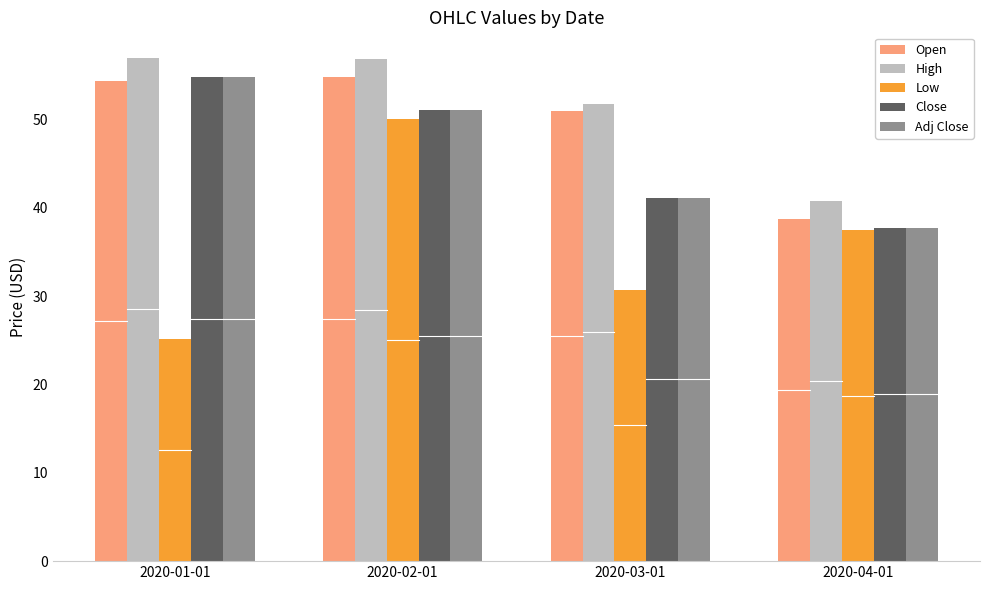

Is the value of Adj Close at 2020-03-01 greater than the value of Low at 2020-04-01?

Yes